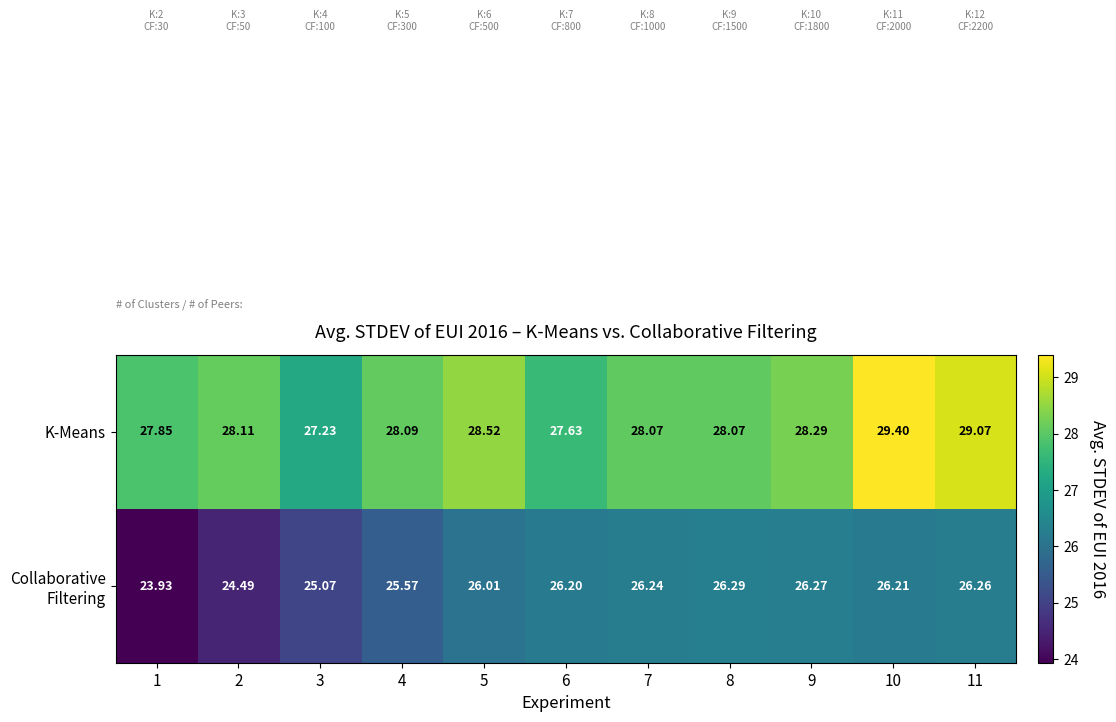

What is the minimum value shown in the chart?

23.9